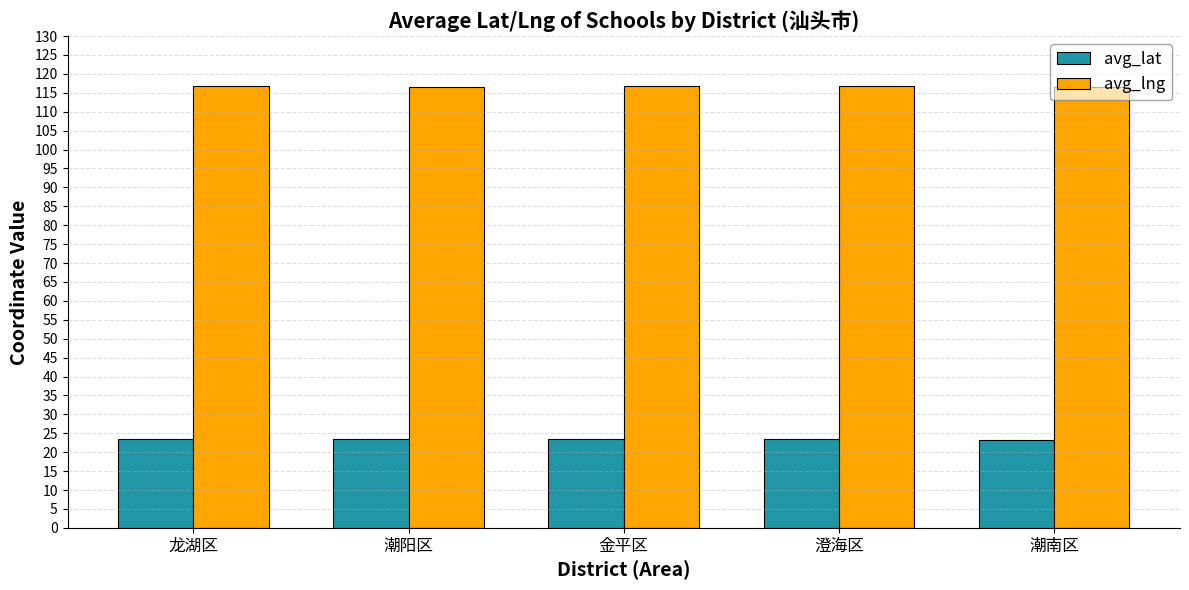

True or false: avg_lng has a value of 61.9 at 金平区.

False